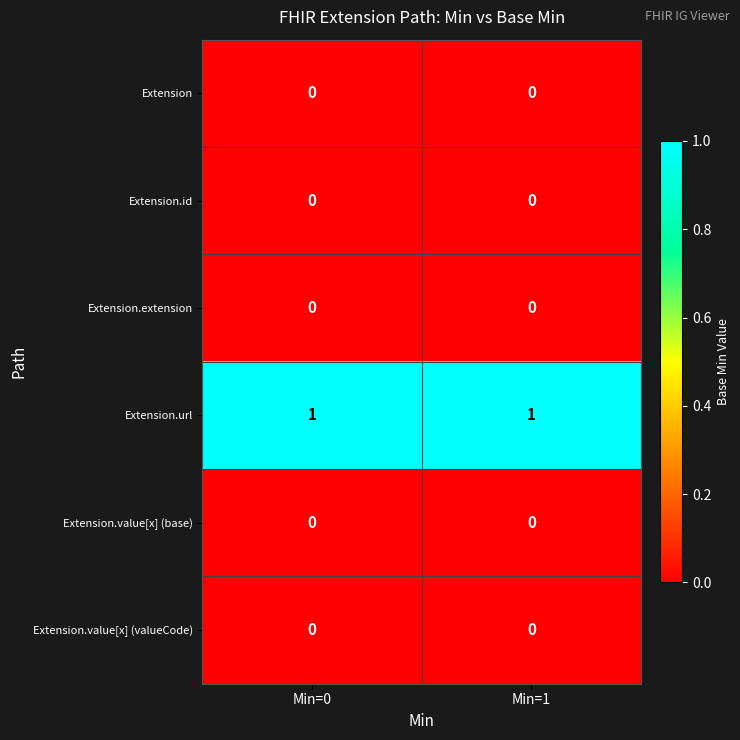

Is the value of Extension.url at Min=0 greater than the value of Extension.value[x] (valueCode) at Min=1?

Yes